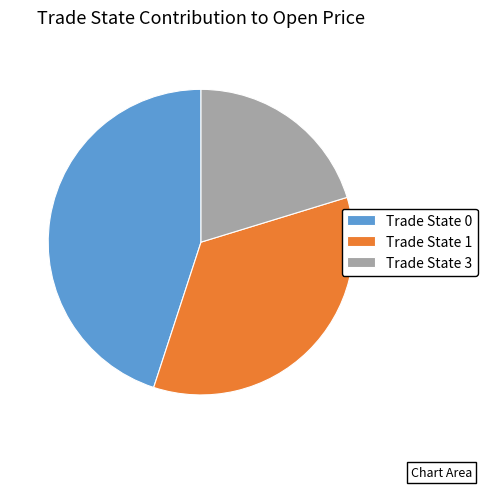

How many segments does this pie chart have?

3